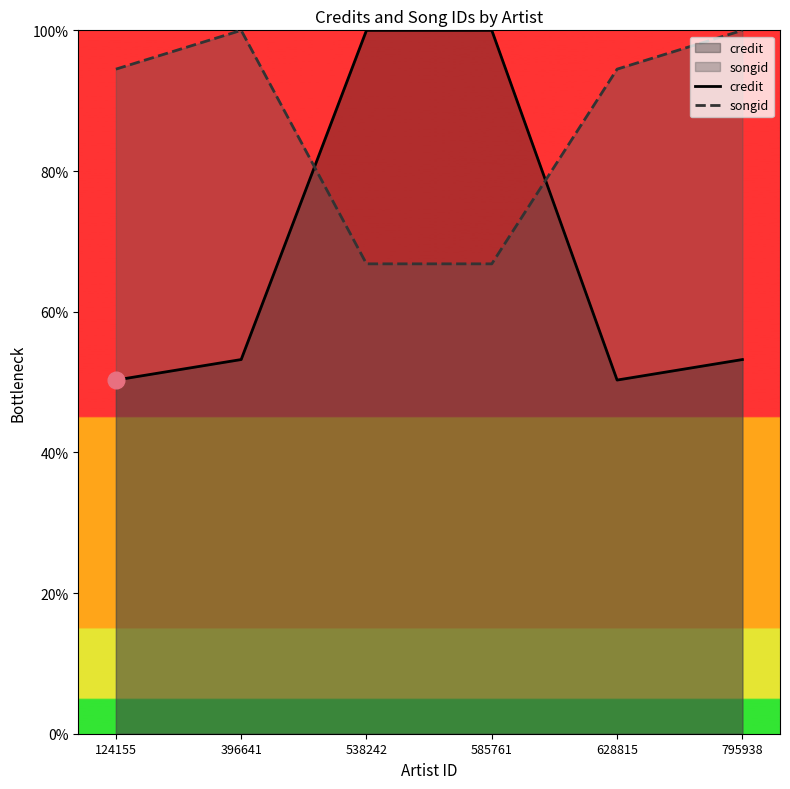

Which series changed the most between 396641 and 628815?

songid